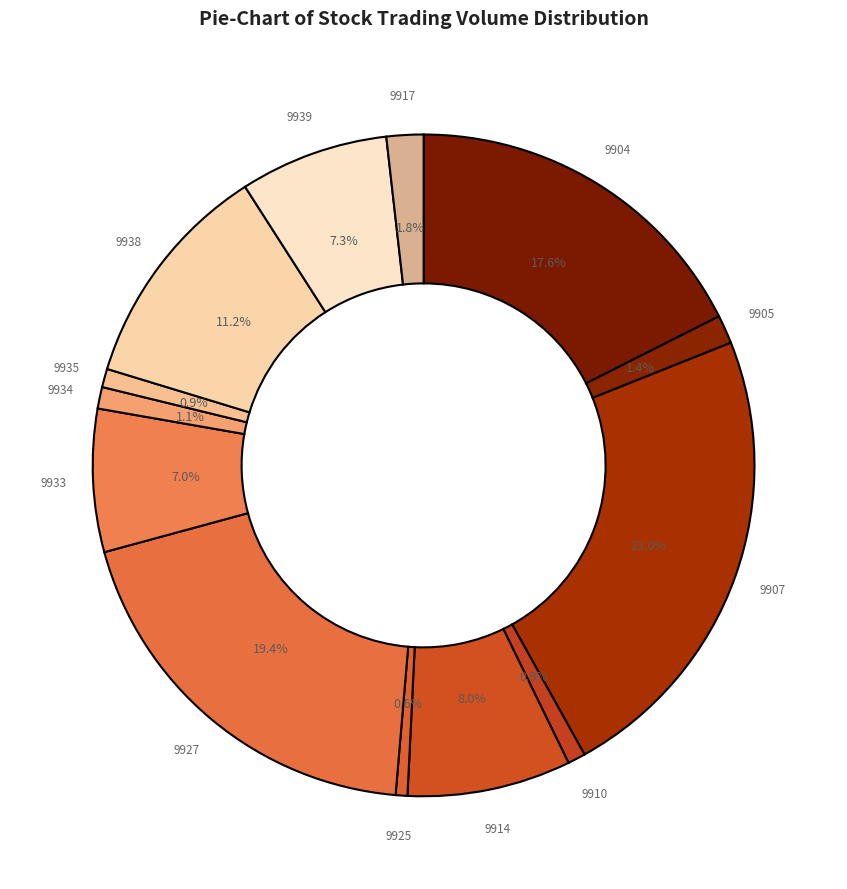

How many slices are in this pie chart?

13